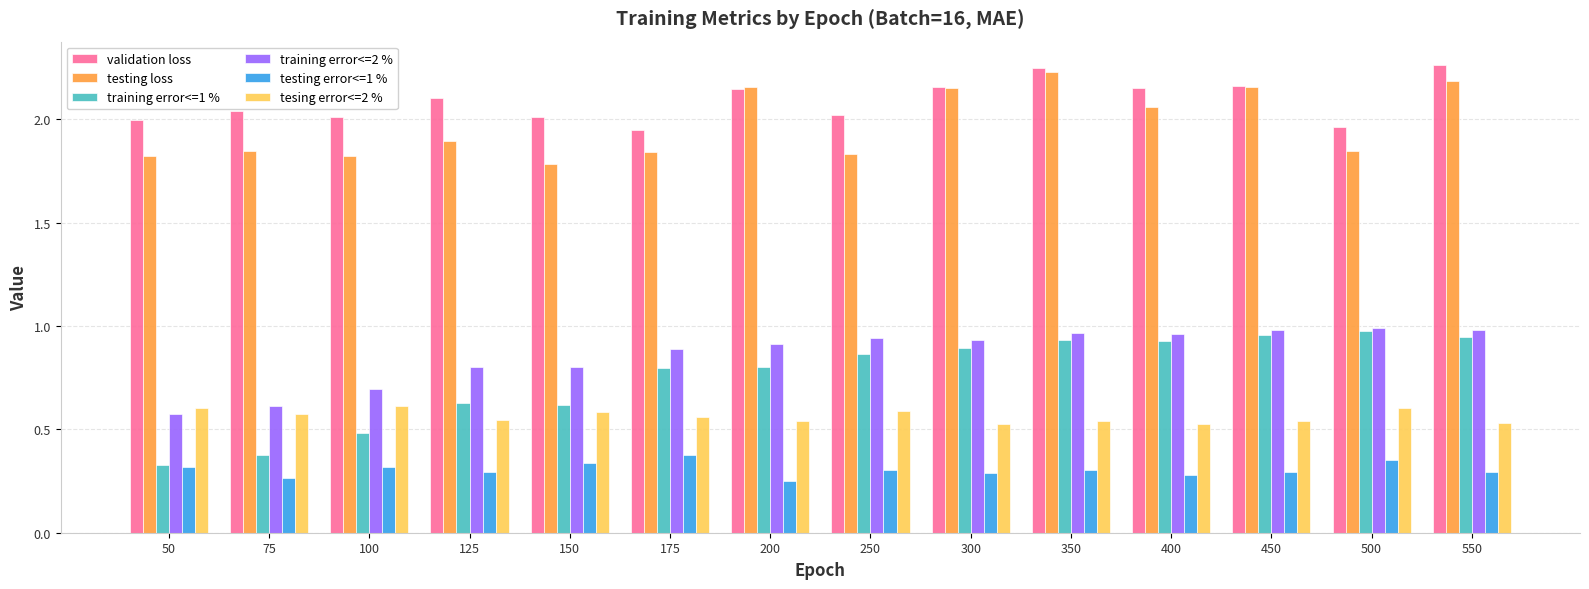

The value of testing loss at 500 is 0.6. True or false?

False